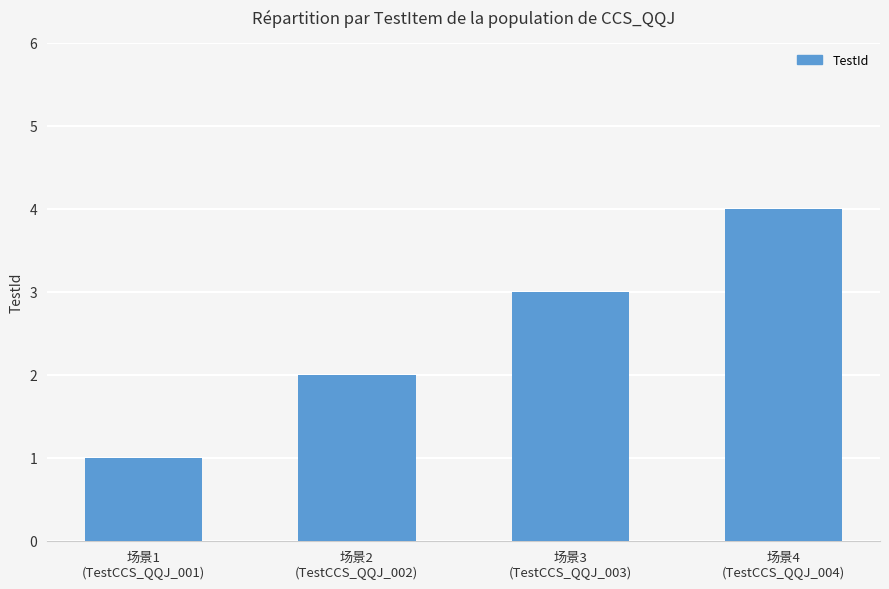

Count the values in the range 2 to 4.

3